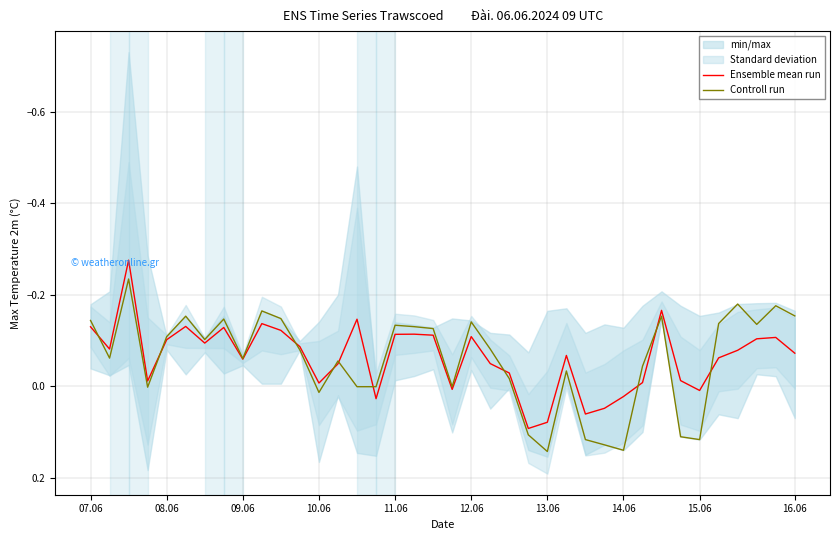

Is it true that Controll run equals 0.0 at 15.06?

False